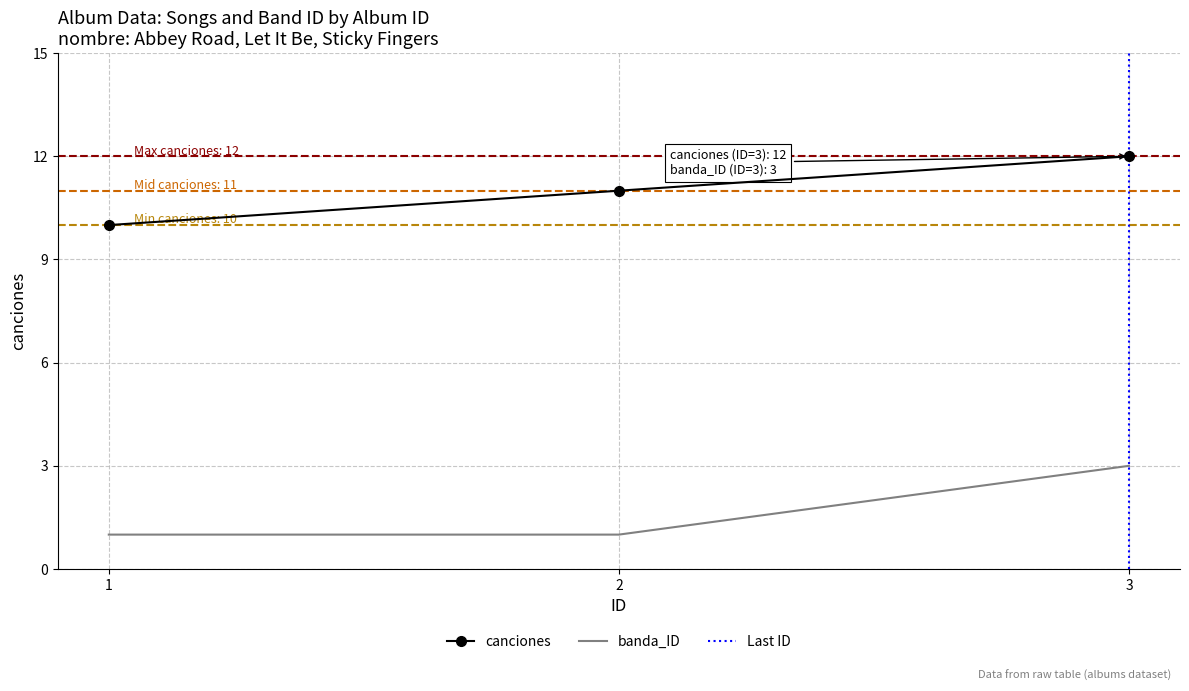

What is the minimum value shown in the chart?

1